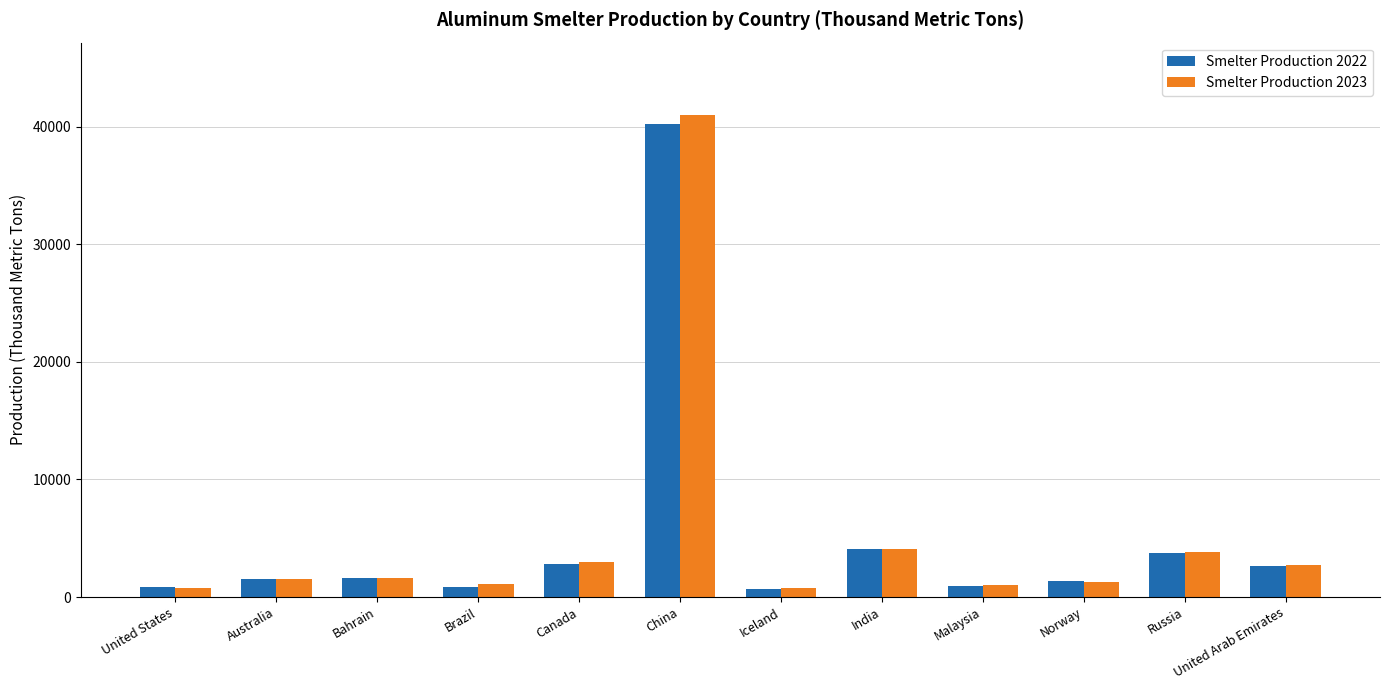

Which label corresponds to the largest value in the chart?

China